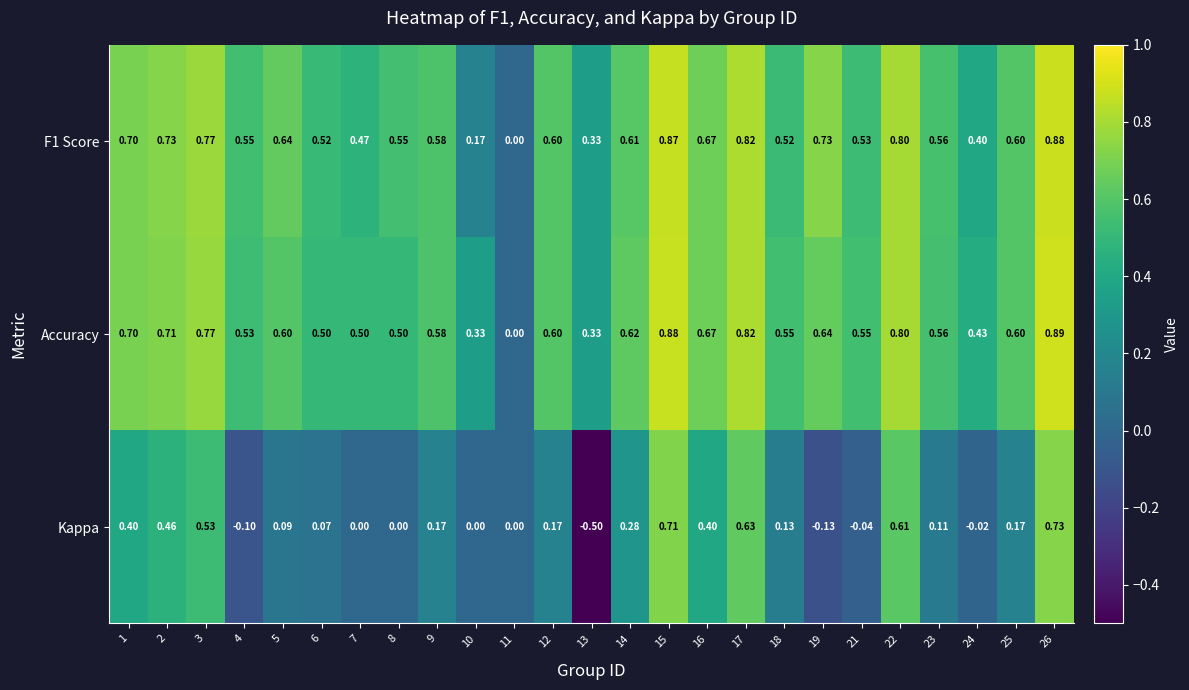

Which series has the largest range (max minus min)?

Kappa